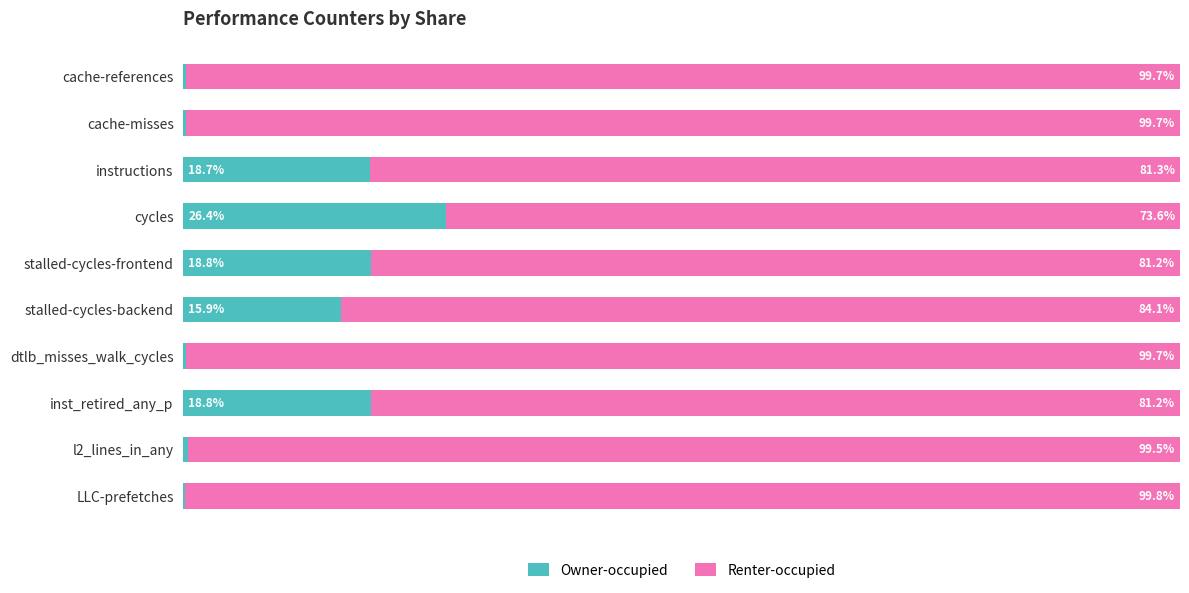

Which category has the highest value in the Owner-occupied series?

cycles